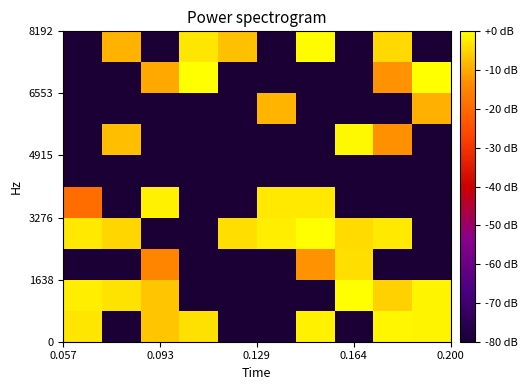

Count the number of categories in the chart.

10